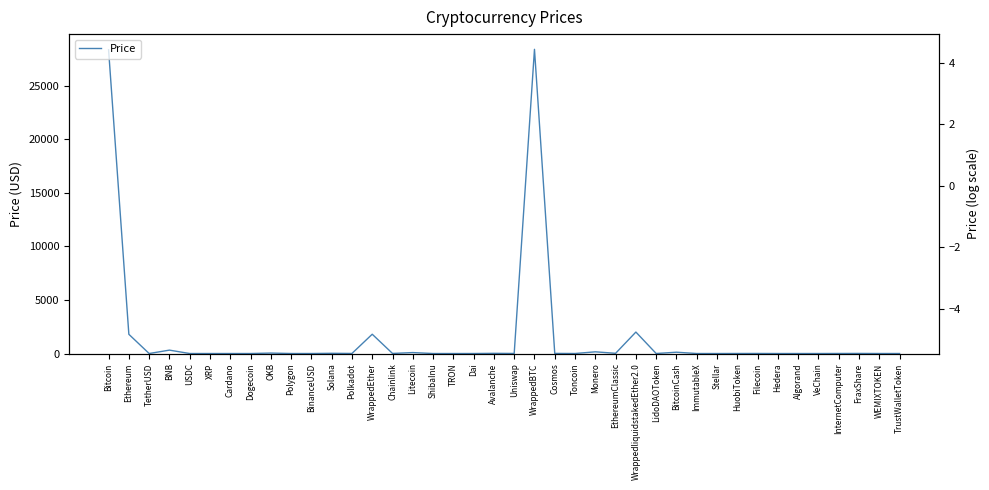

What is the difference between the Price (log) values at ImmutableX and LidoDAOToken?

0.3